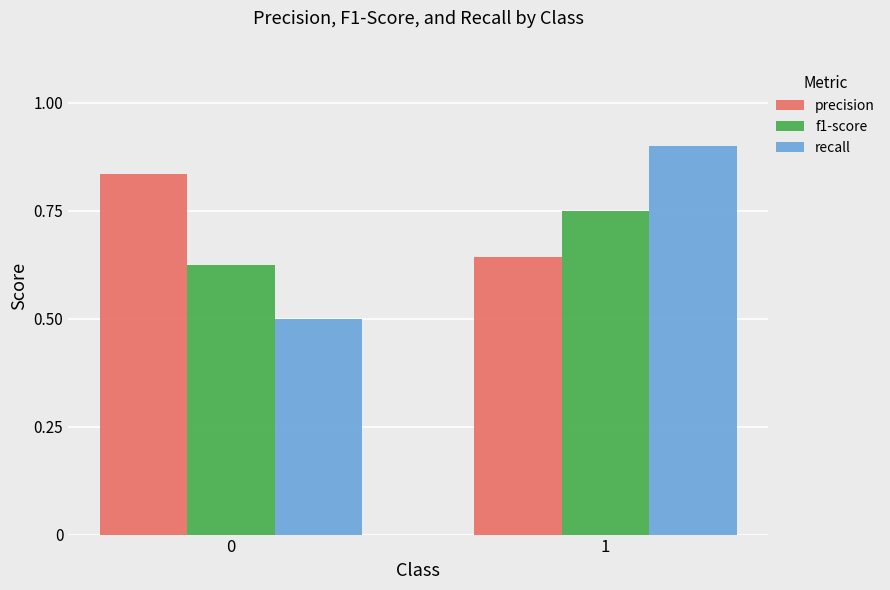

What is the sum of all precision values?

1.5